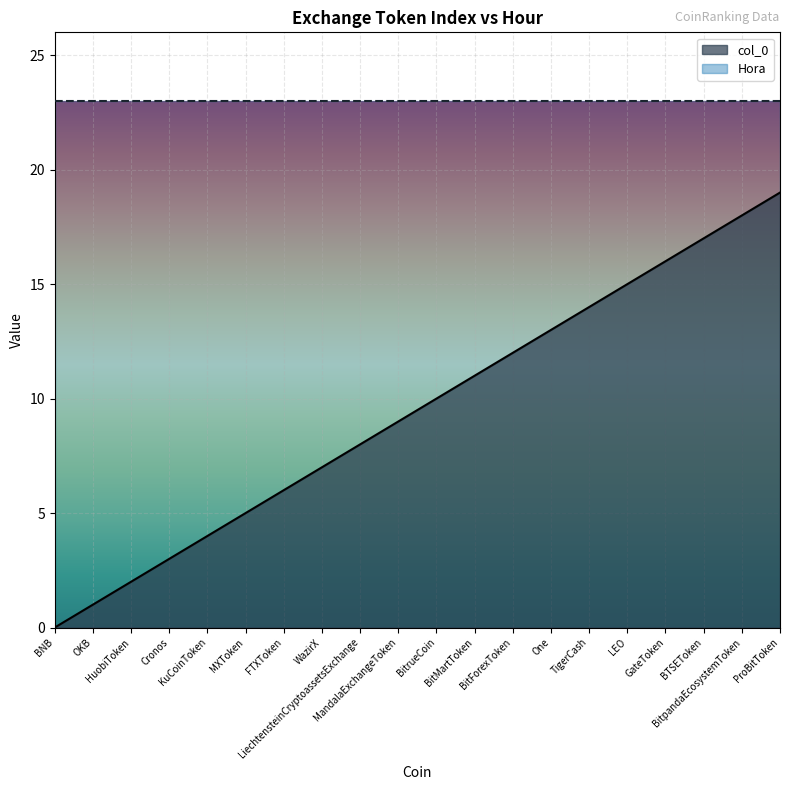

Approximately how many times larger is the value at OKB compared to BitMartToken?

0.1